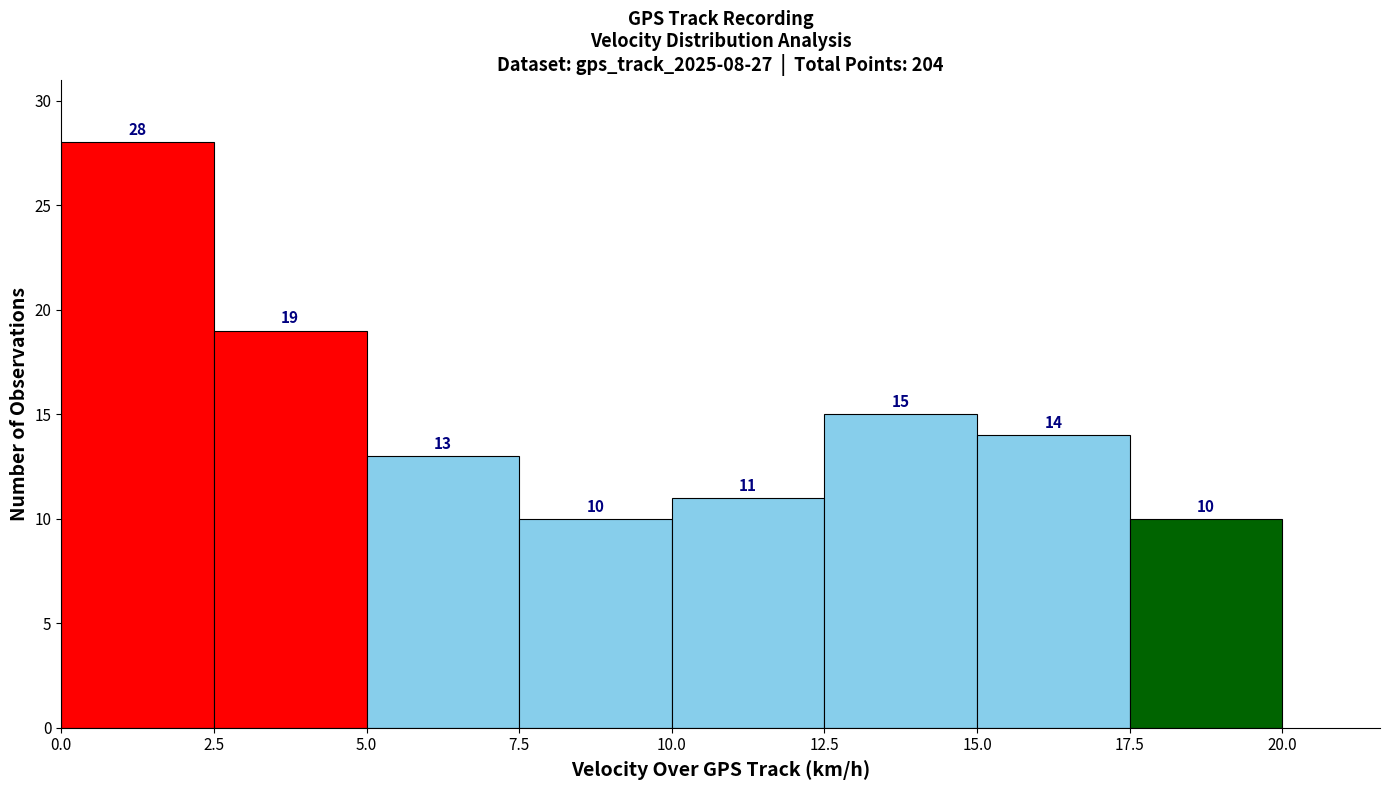

Which range on the x-axis has the tallest bar?

0.0 to 2.5